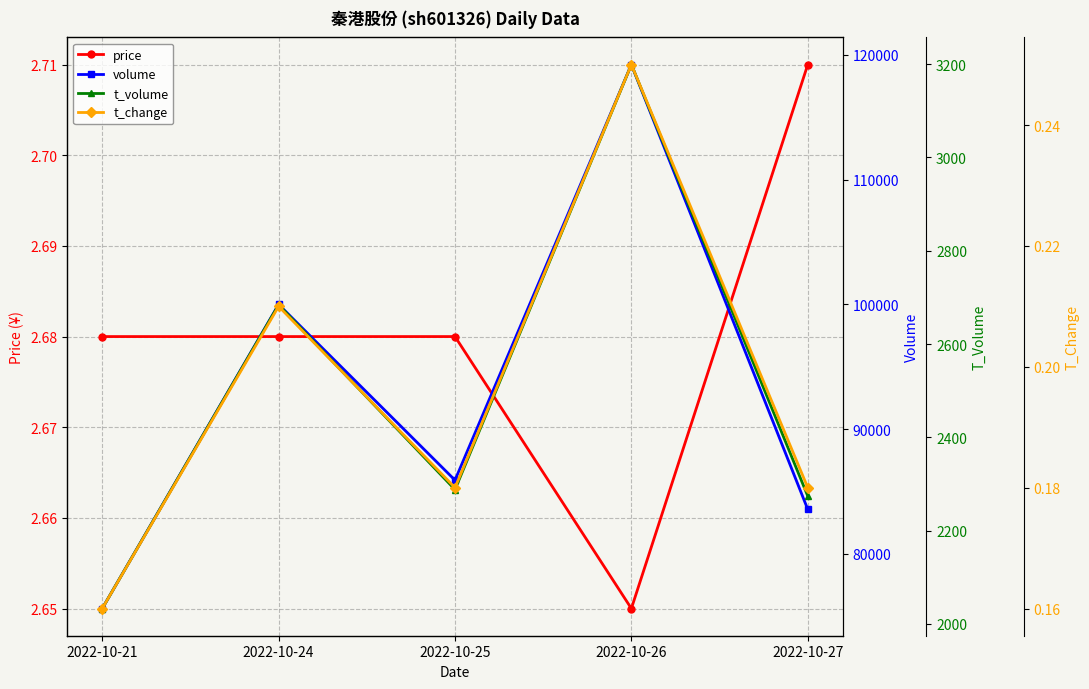

Rank the series at 2022-10-27 from lowest to highest value.

t_change, price, t_volume, volume